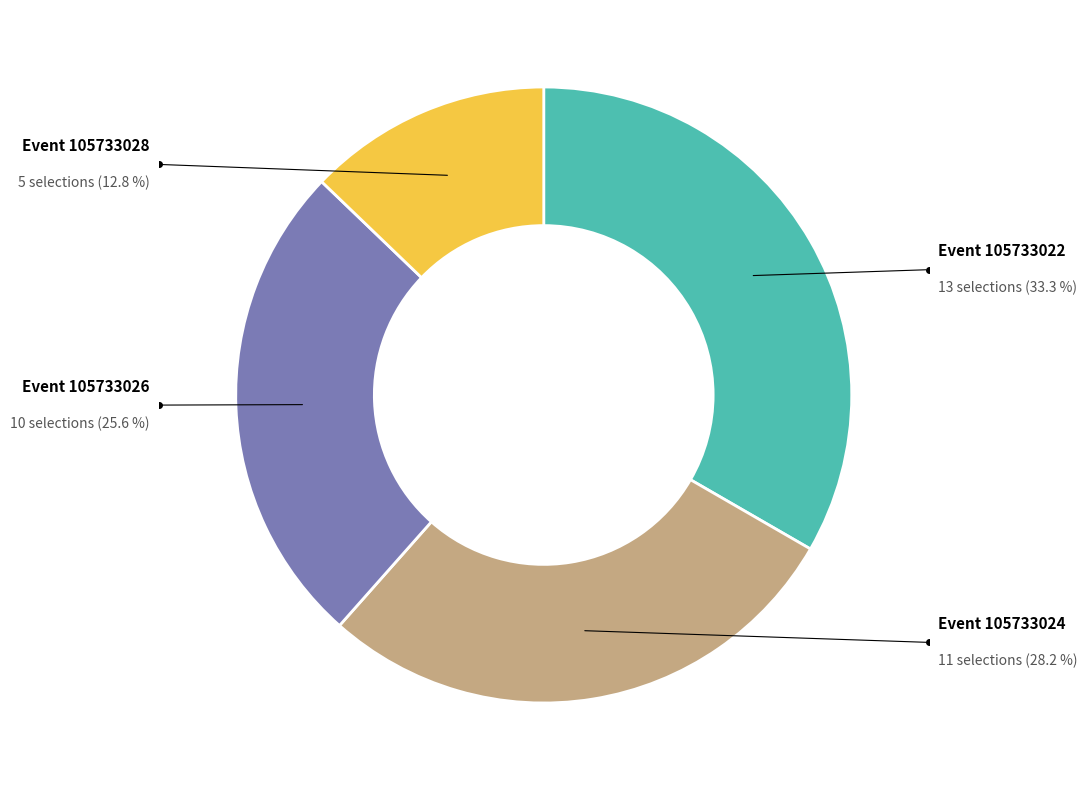

Is the sum of Event 105733028 and Event 105733022 greater than half?

No